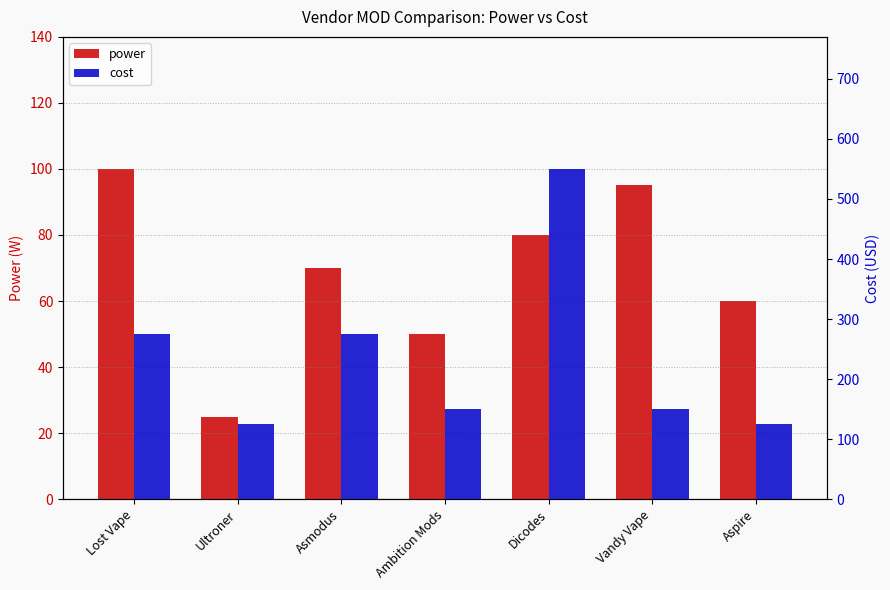

What is the value of the cost bar at the 7th from the left?

125